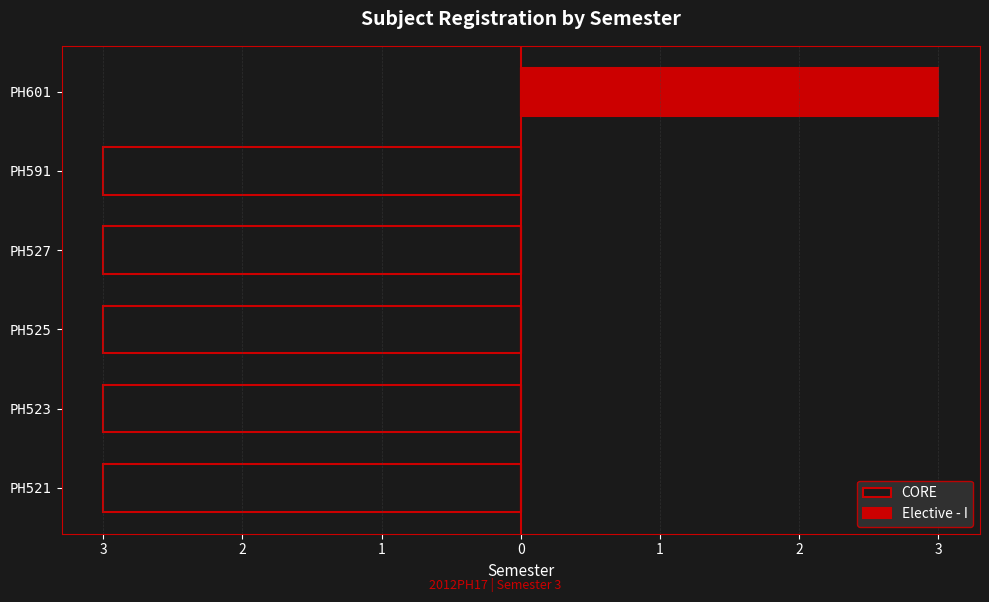

Reading right to left, extract all data points from this chart.

CORE: 0	-3	-3	-3	-3	-3
Elective - I: 3	0	0	0	0	0